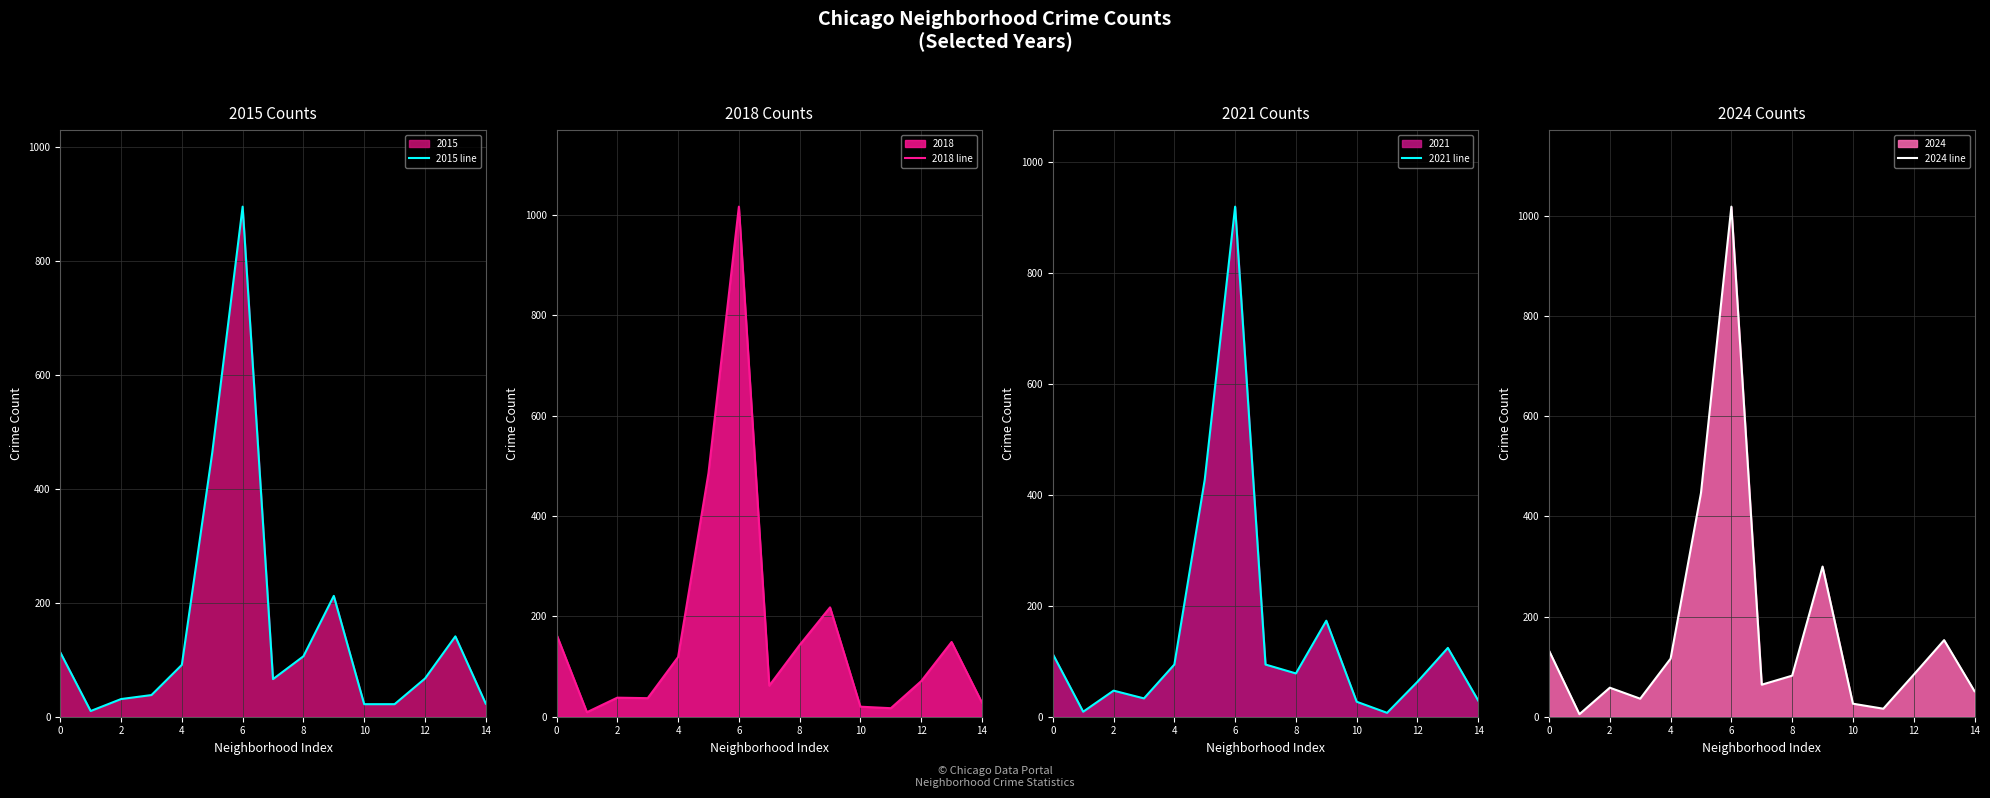

What is the average value of the 2024 line series?

173